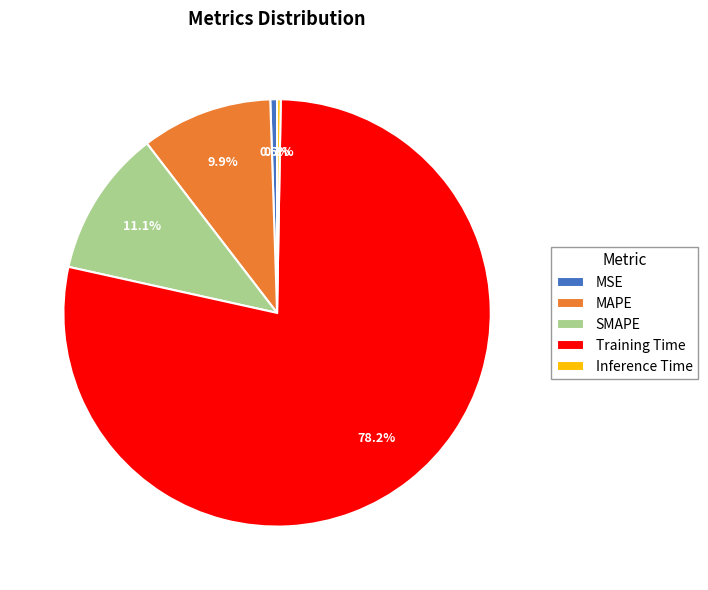

Is there any slice that represents more than half of the pie?

Yes